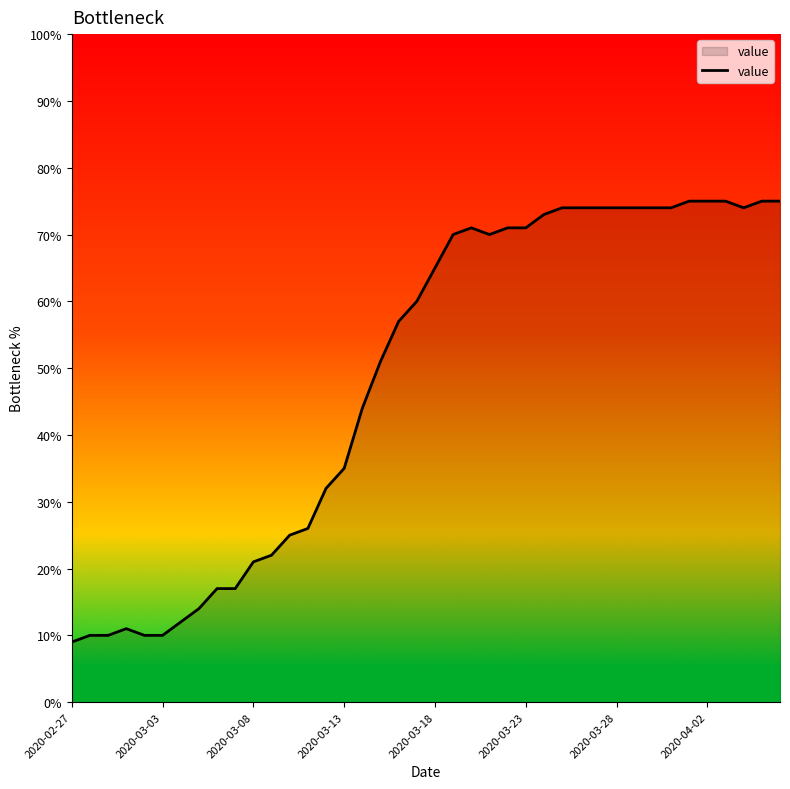

What is the greatest value displayed?

75